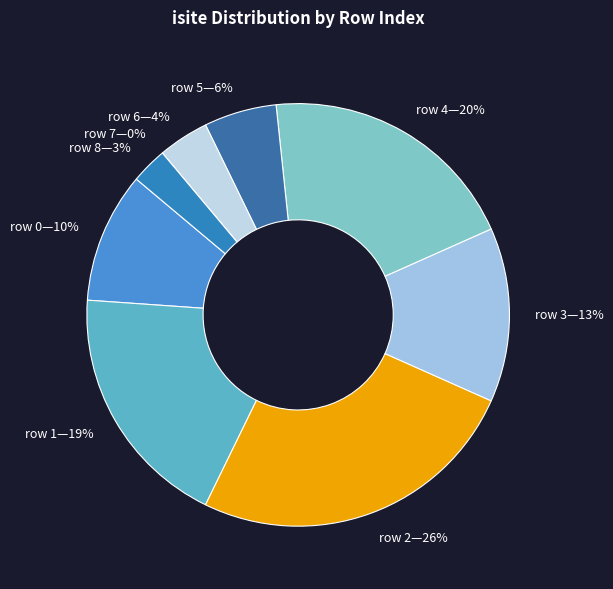

To the nearest percent, what portion does 1 represent?

19%